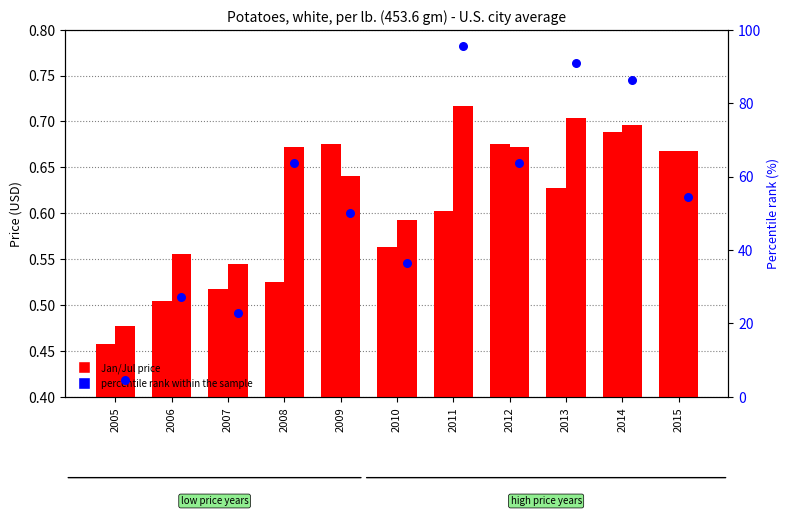

Is the value of Jan price at 2014 greater than the value of percentile rank within the sample at 2014?

No